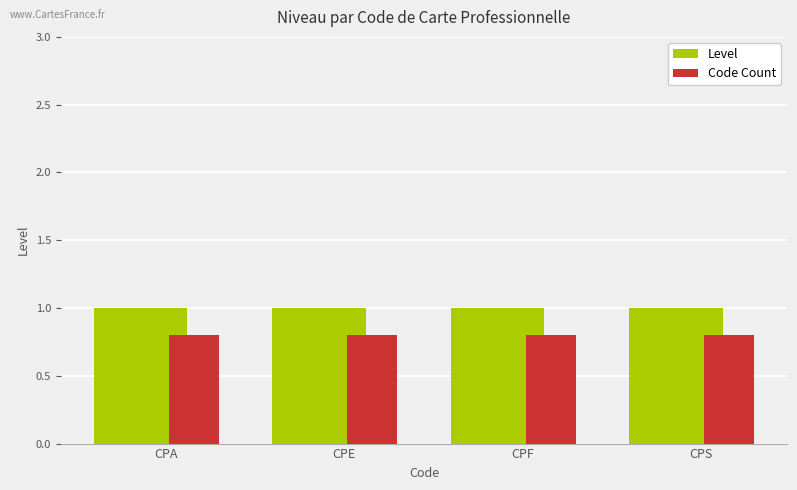

What is the smallest value displayed?

0.8